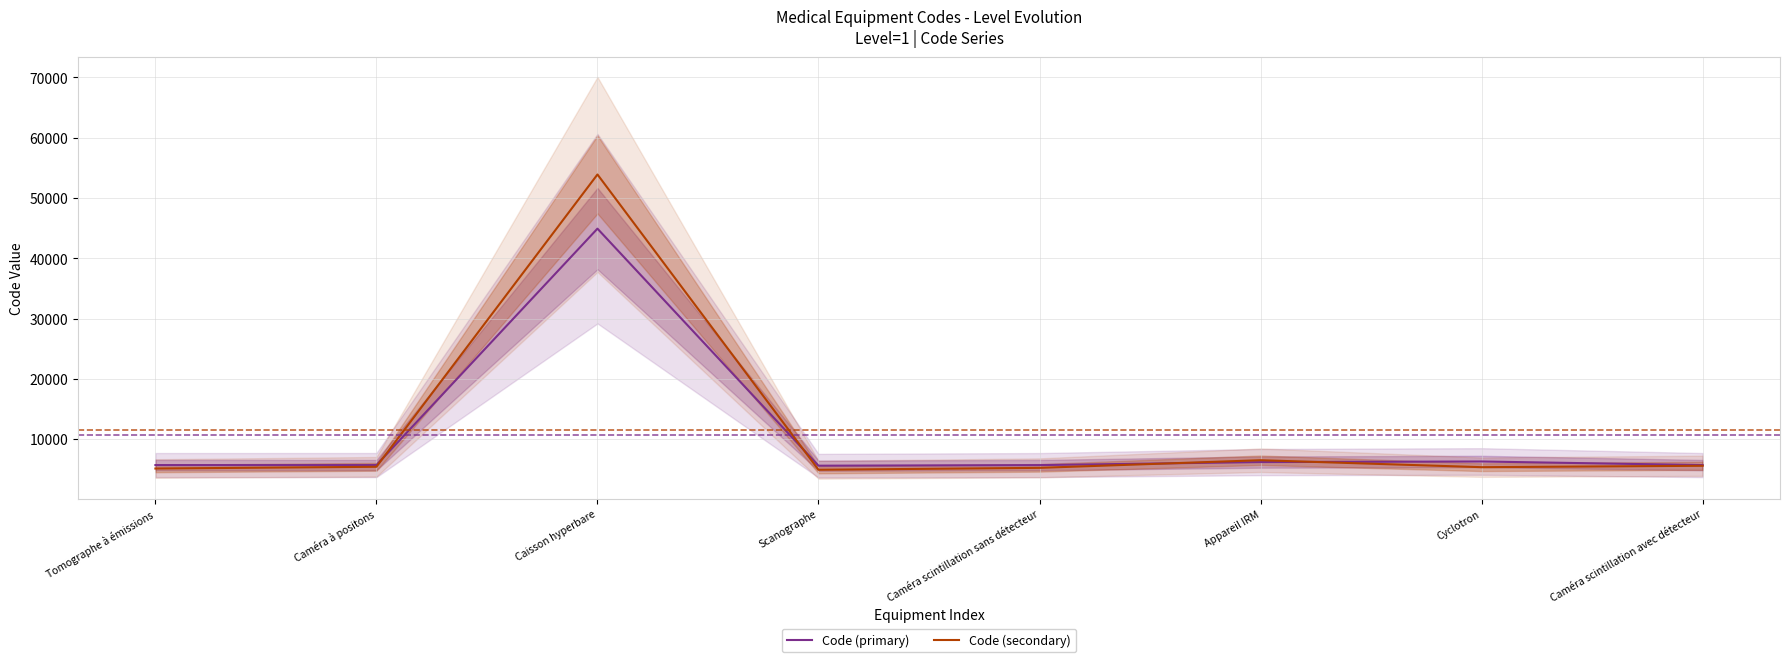

How many lines are shown in the chart?

2